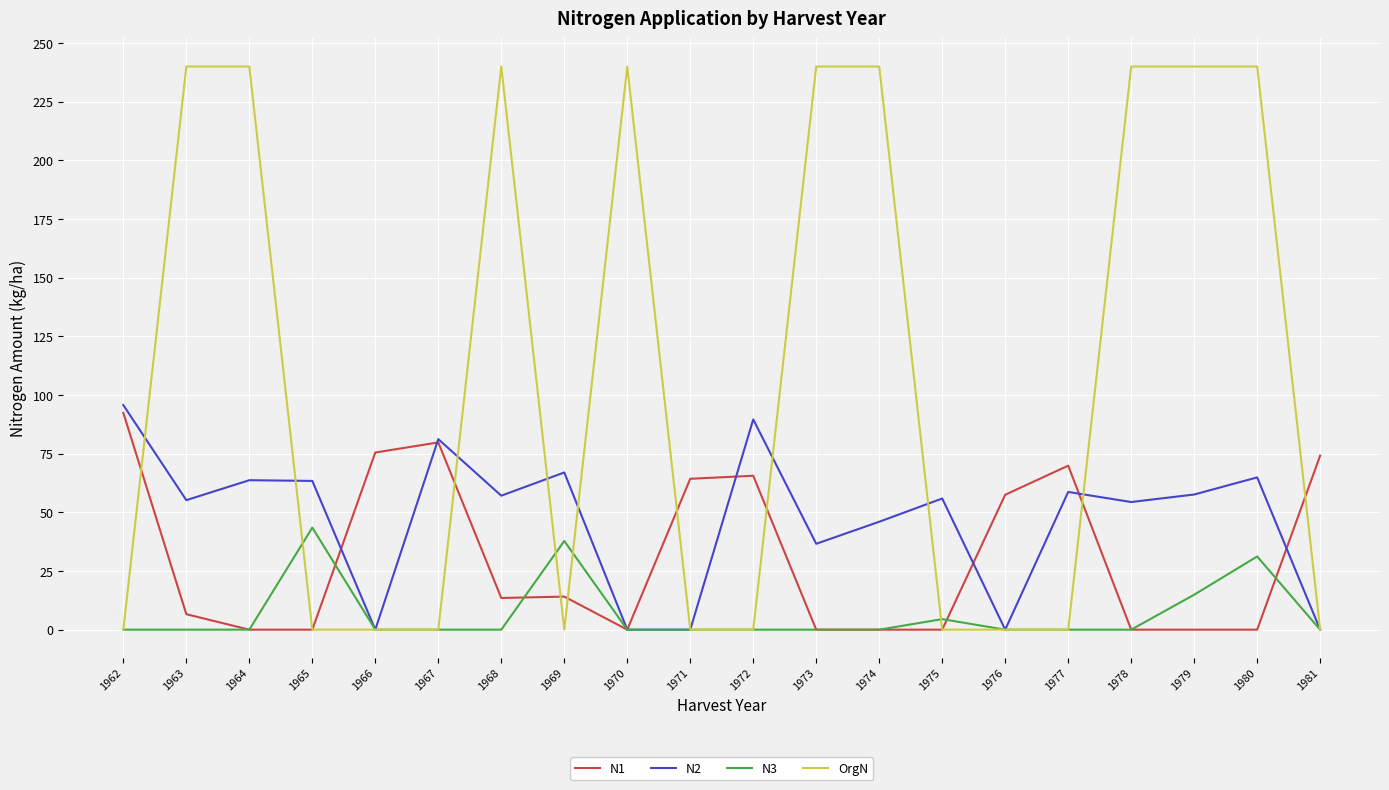

List the series in order of their overall mean, lowest first.

N3, N1, N2, OrgN